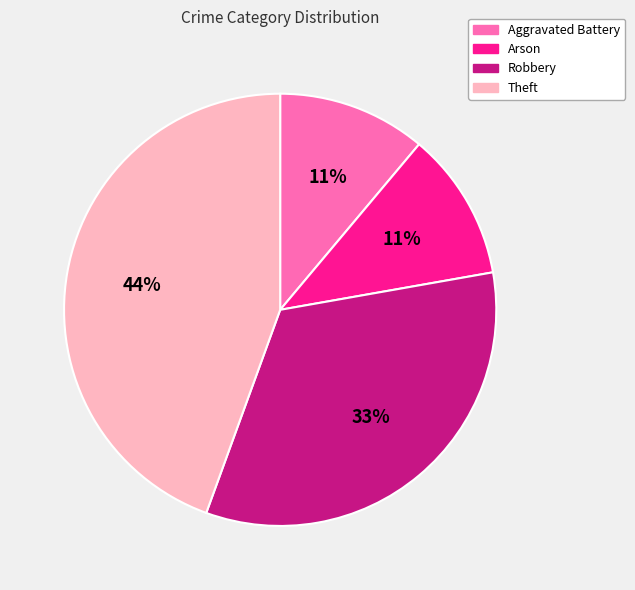

To the nearest percent, what percentage of the pie is Arson?

11%